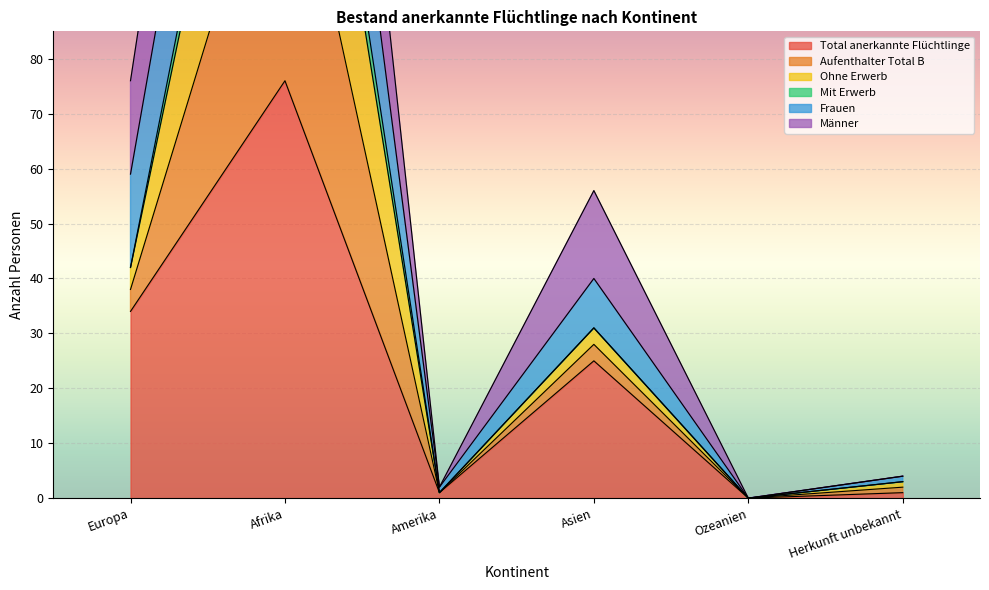

The Total anerkannte Flüchtlinge series shows -30 at Ozeanien. True or false?

False